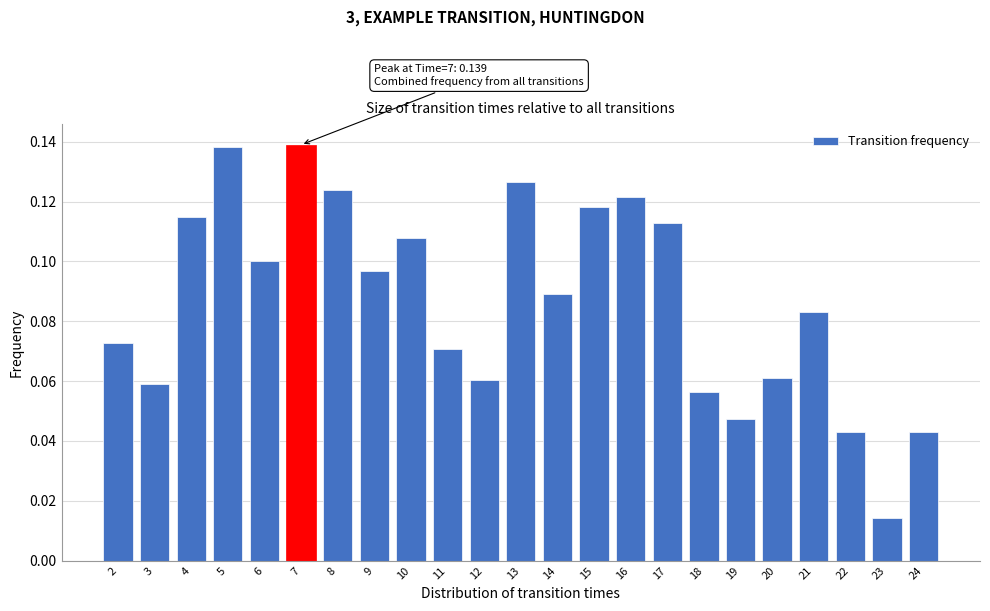

The value at 5 is 0.2. True or false?

False